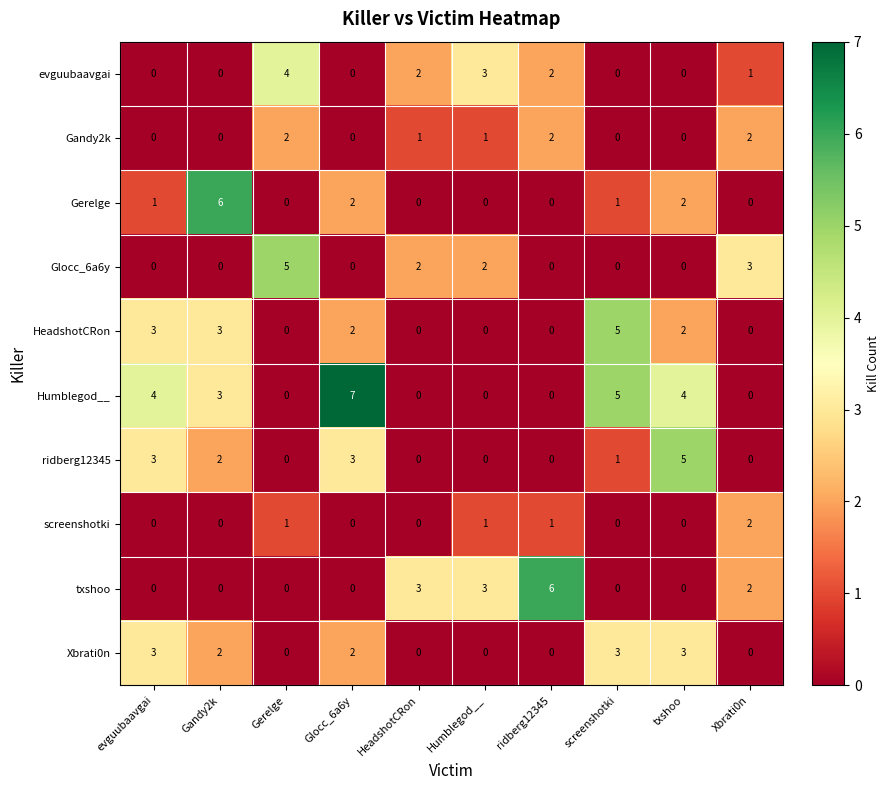

Which series has the largest range (max minus min)?

Humblegod__